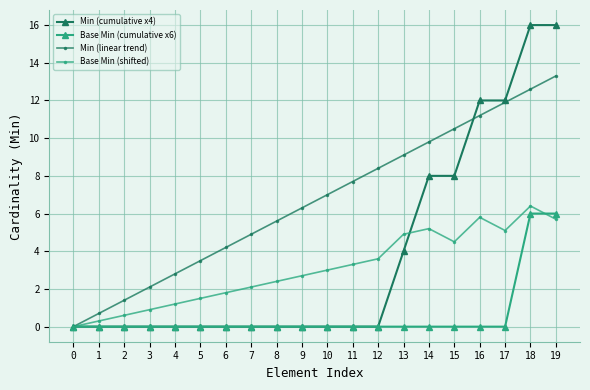

Which series has the largest total across all categories?

Min (linear trend)